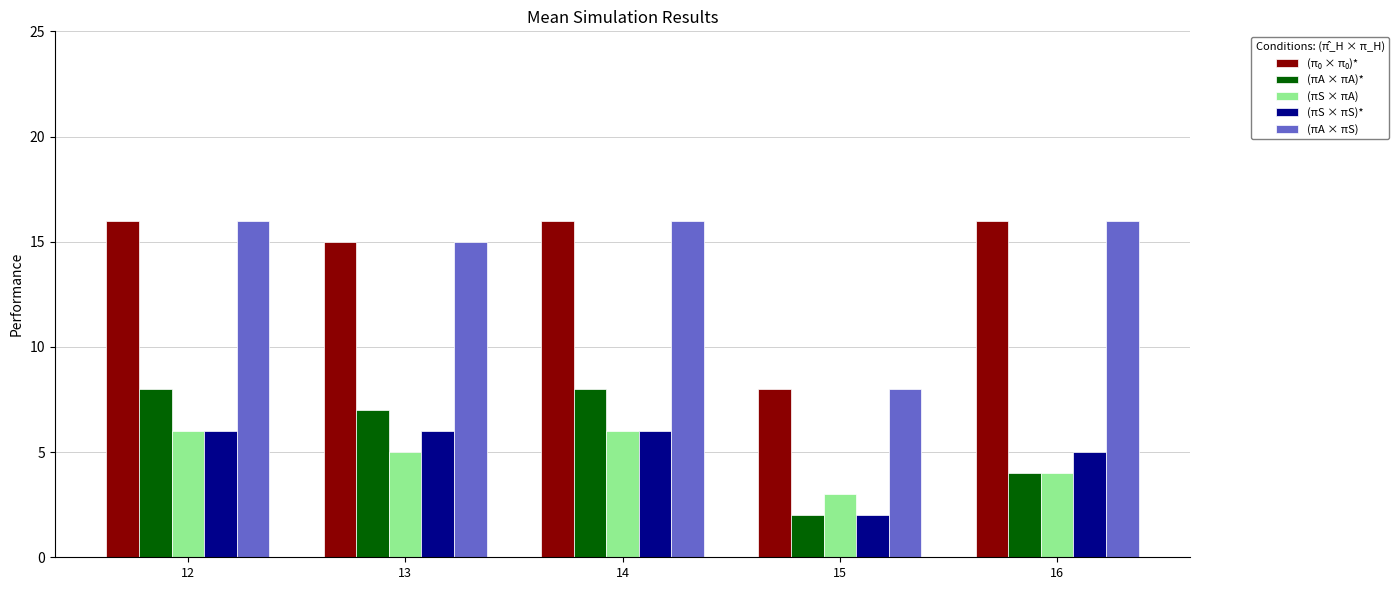

Which series changed the most between 14 and 16?

(πA × πA)*